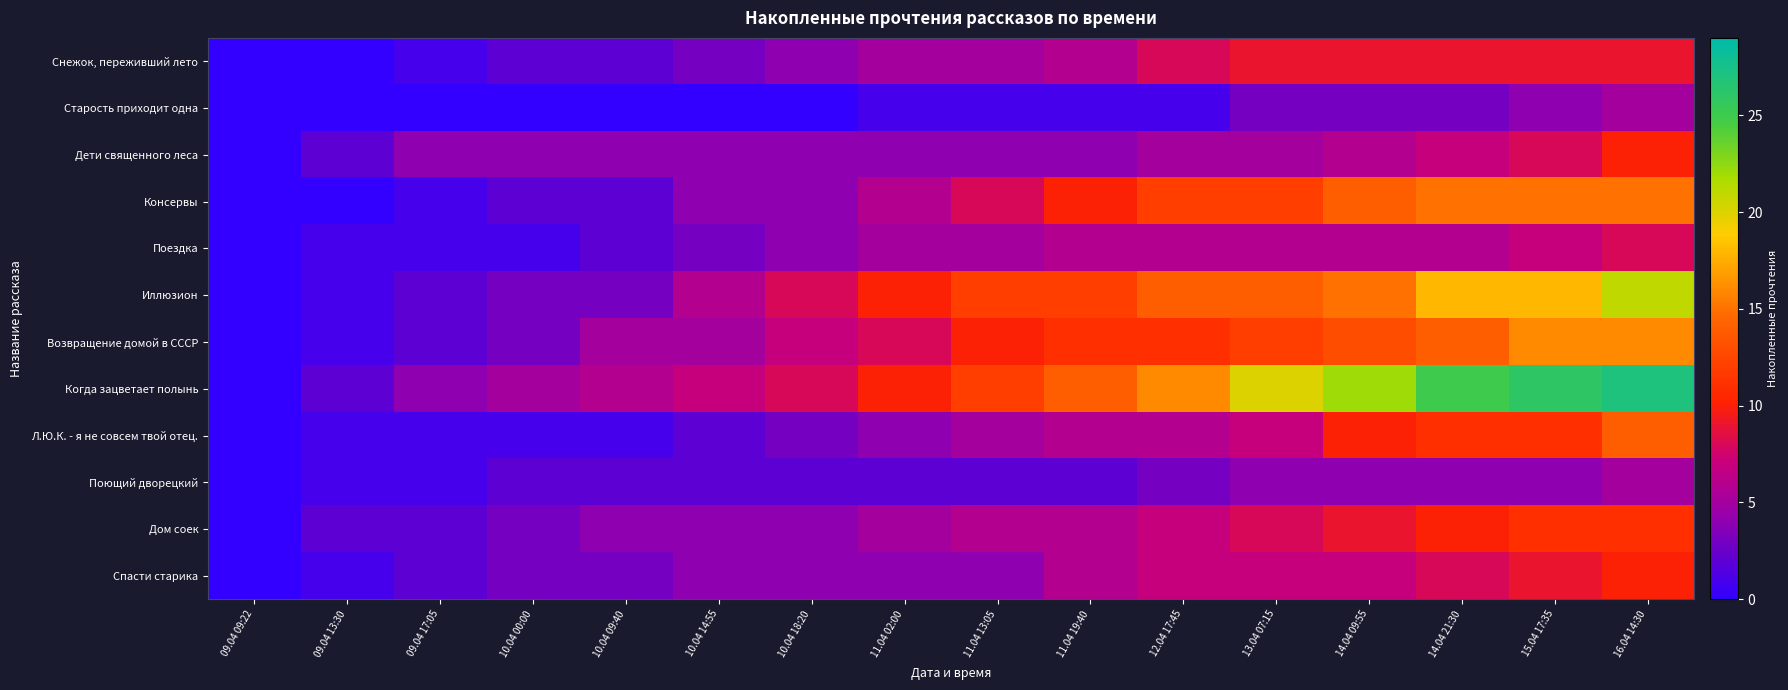

At which category is the sum across all series the highest?

16.04 14:30